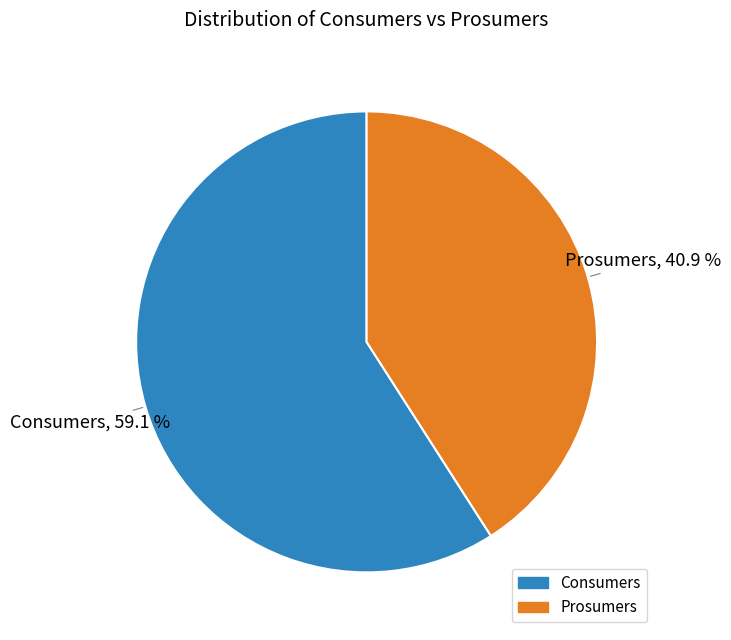

What portion of the pie excludes Prosumers?

59.1%